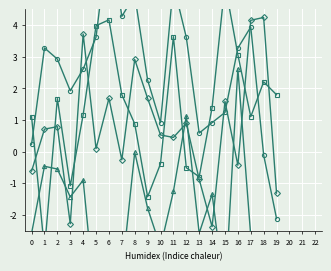

Which category has the highest value across all series?

6